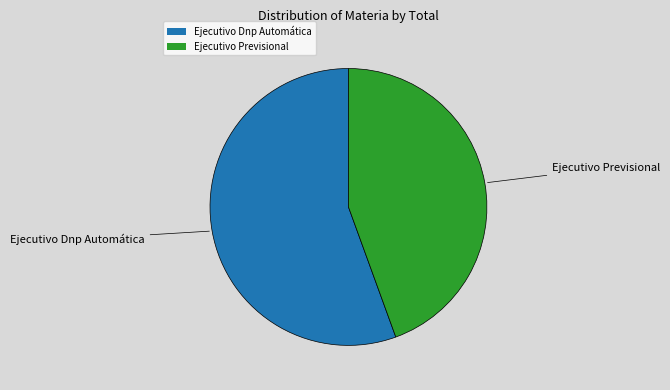

Rank the categories by value from lowest to highest.

Ejecutivo Previsional, Ejecutivo Dnp Automática